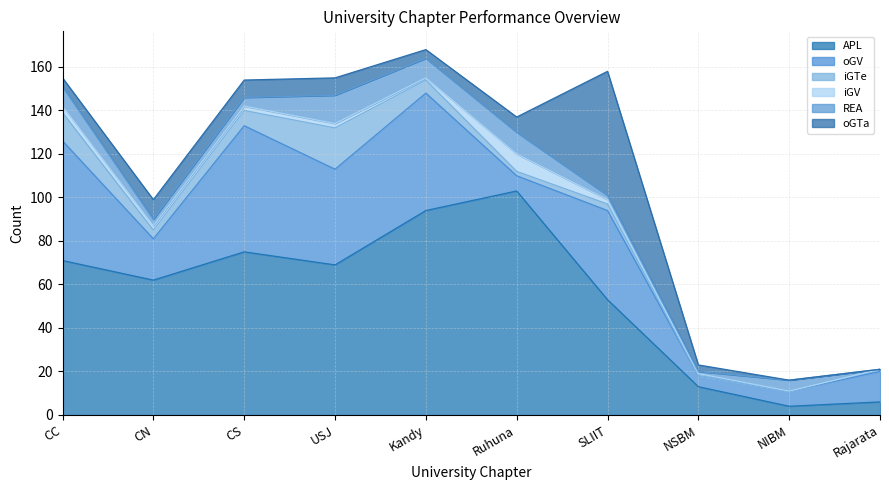

What is the difference between the second highest and minimum values in the oGTa series?

9